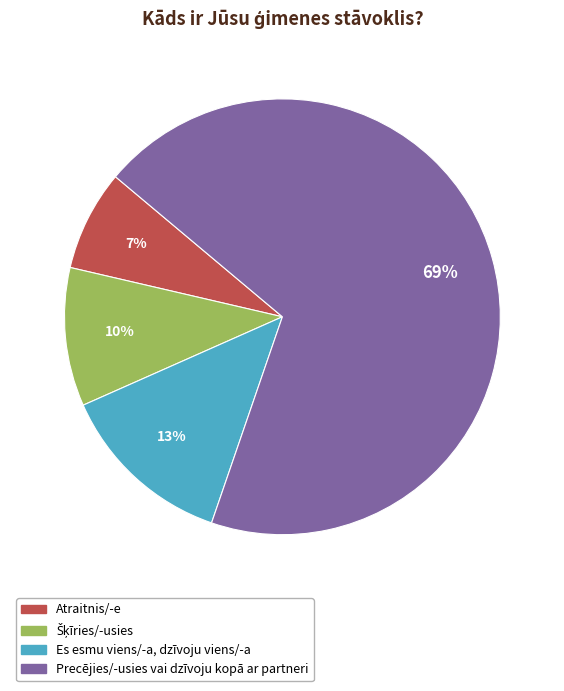

To the nearest percent, what is the average slice percentage?

25%